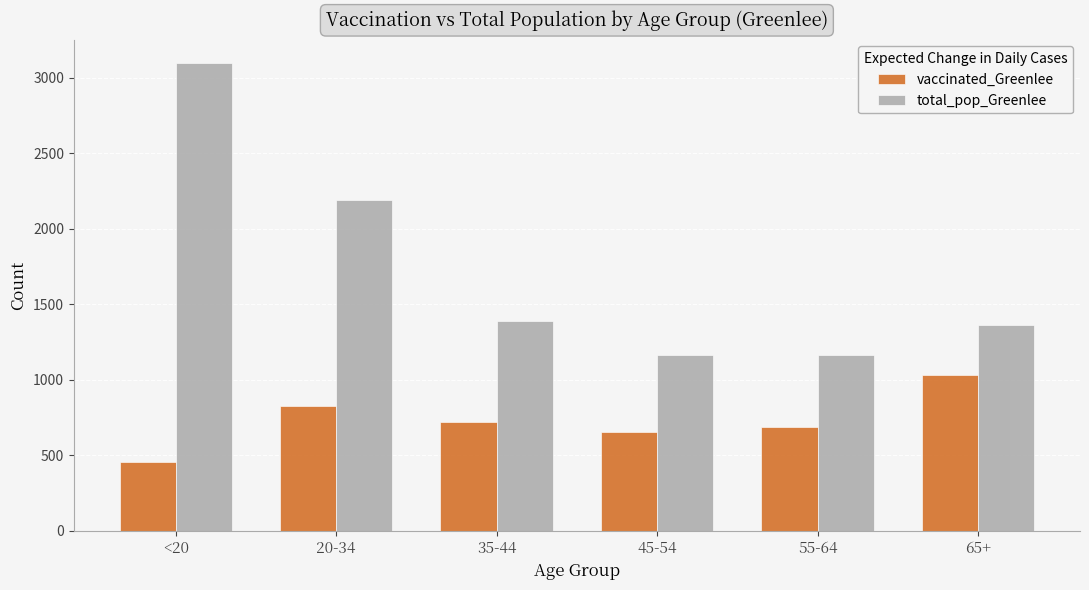

What is the highest value of the total_pop_Greenlee series?

3099